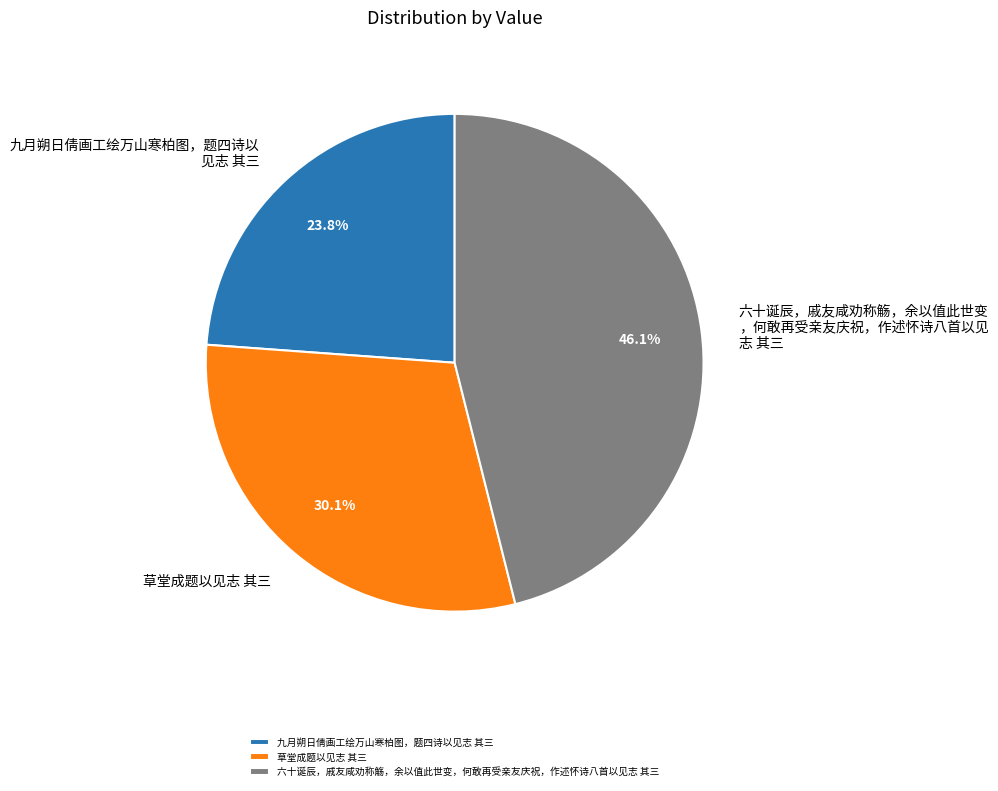

Between 草堂成题以见志 其三 and 六十诞辰，戚友咸劝称觞，余以值此世变，何敢再受亲友庆祝，作述怀诗八首以见志 其三, which is larger?

六十诞辰，戚友咸劝称觞，余以值此世变，何敢再受亲友庆祝，作述怀诗八首以见志 其三